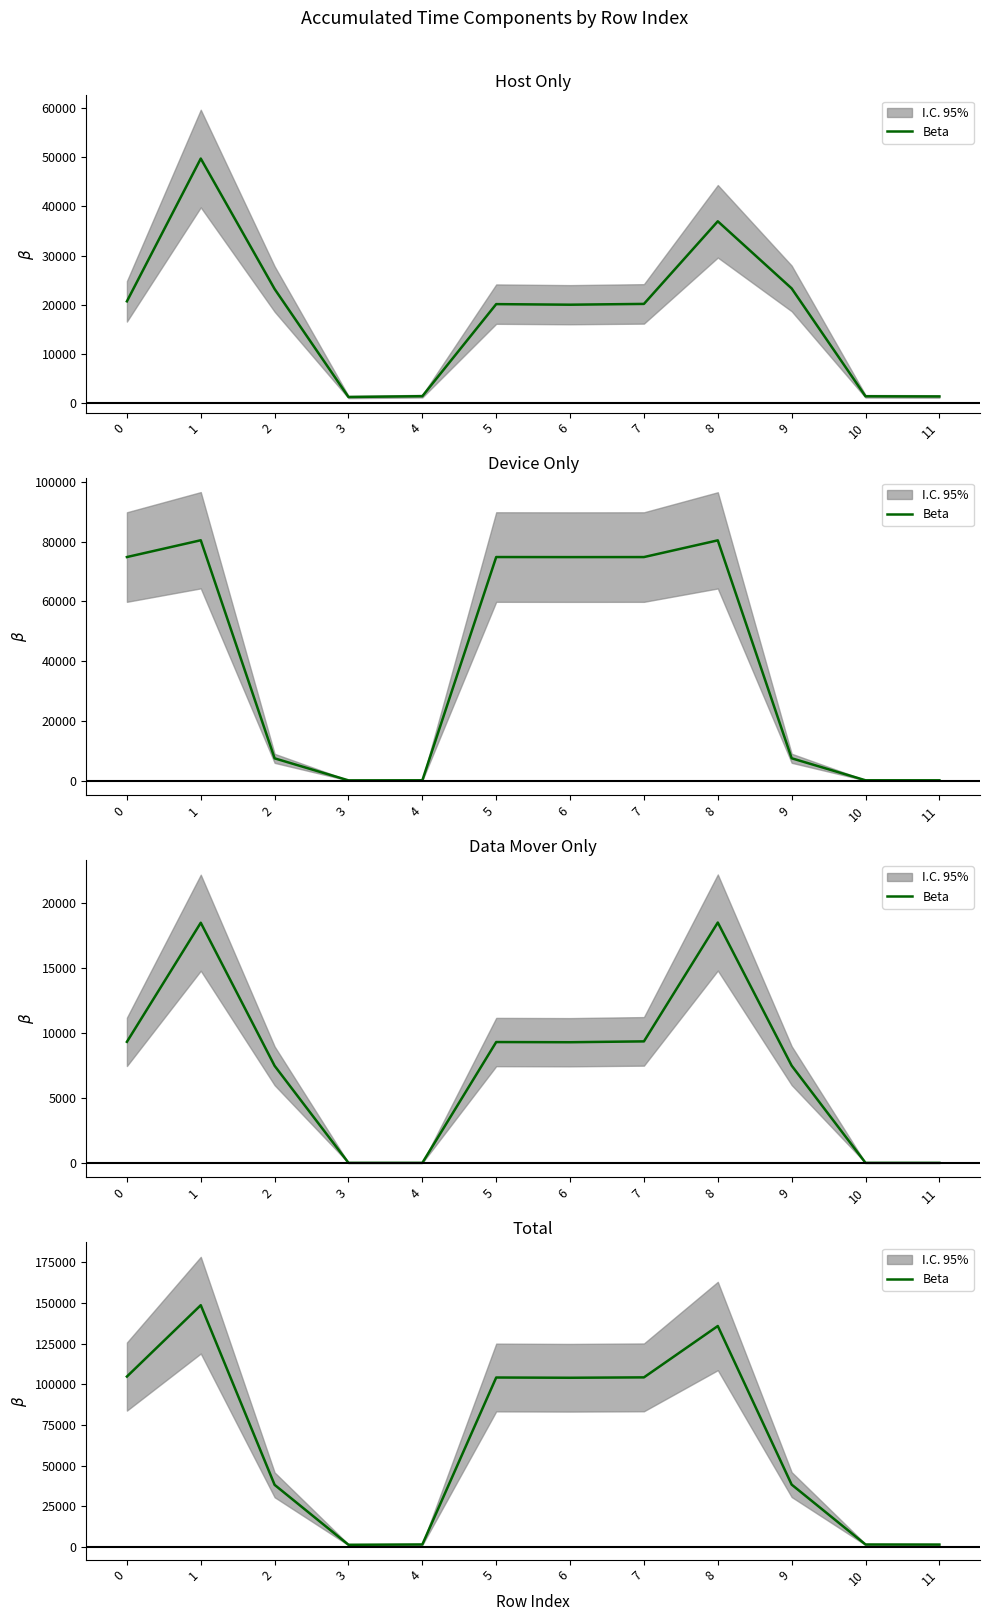

At which category does the chart reach its minimum across all series?

3